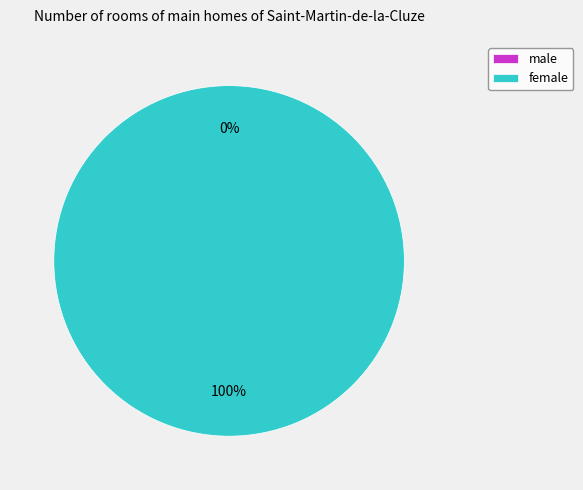

Rank the categories by value from highest to lowest.

female, male